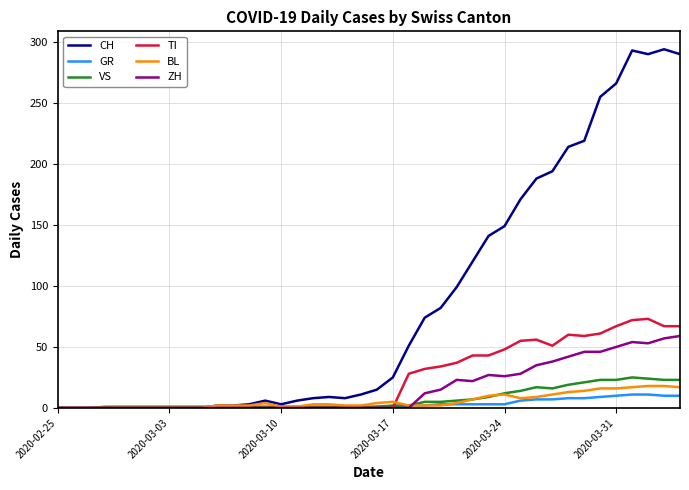

Which series has the largest total across all categories?

CH